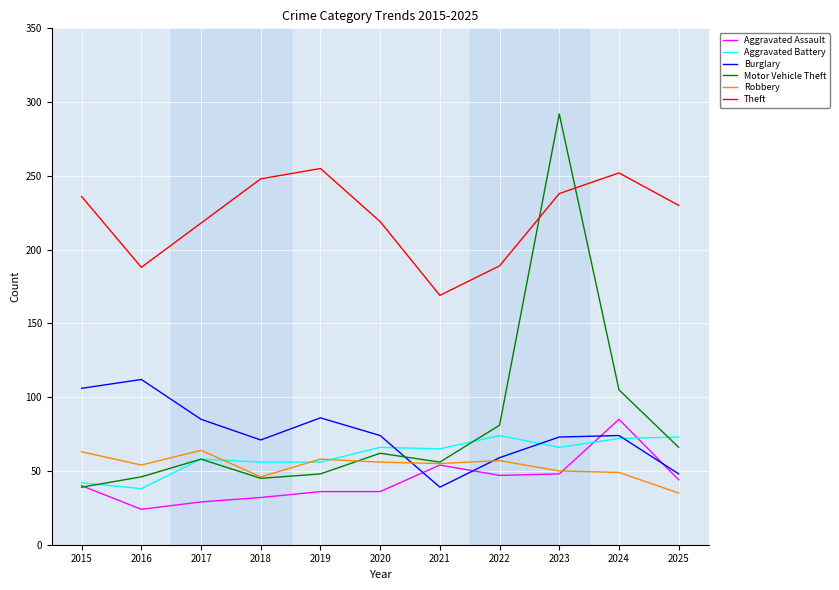

List the series in order of their peak value, lowest first.

Robbery, Aggravated Battery, Aggravated Assault, Burglary, Theft, Motor Vehicle Theft